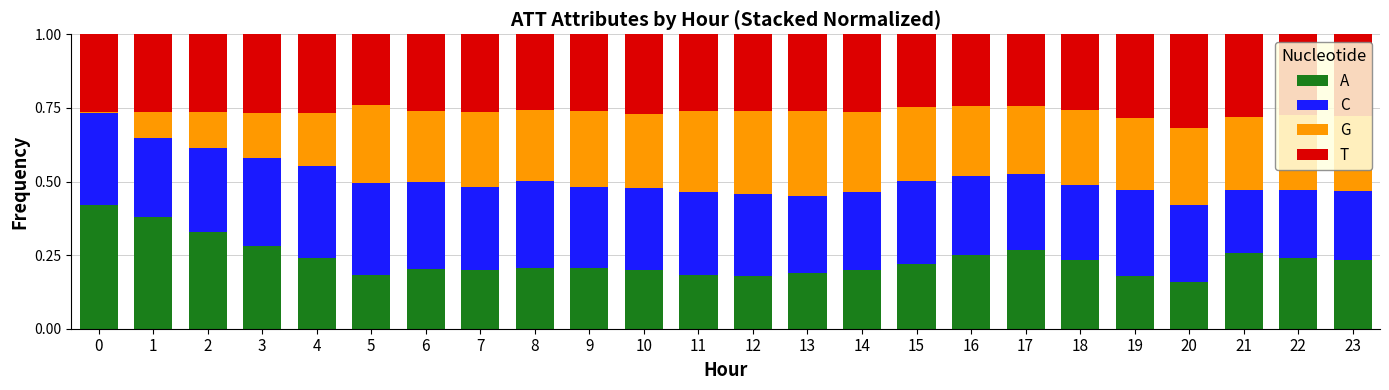

What is the total value across all series at 19?

1.0